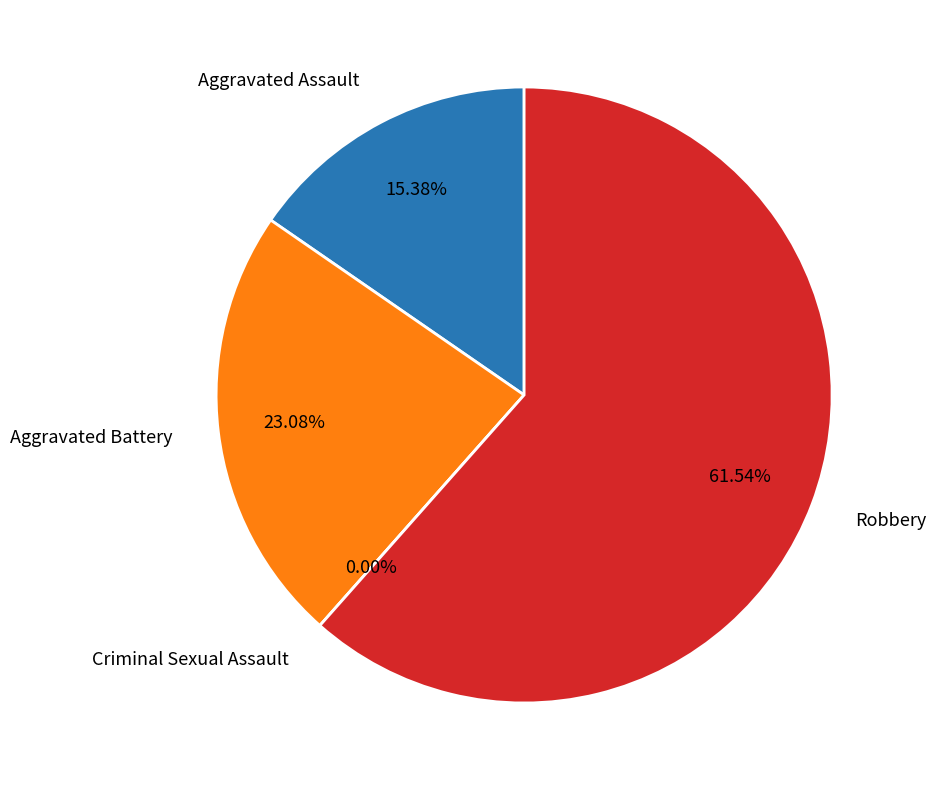

Which slice is the smallest?

Criminal Sexual Assault